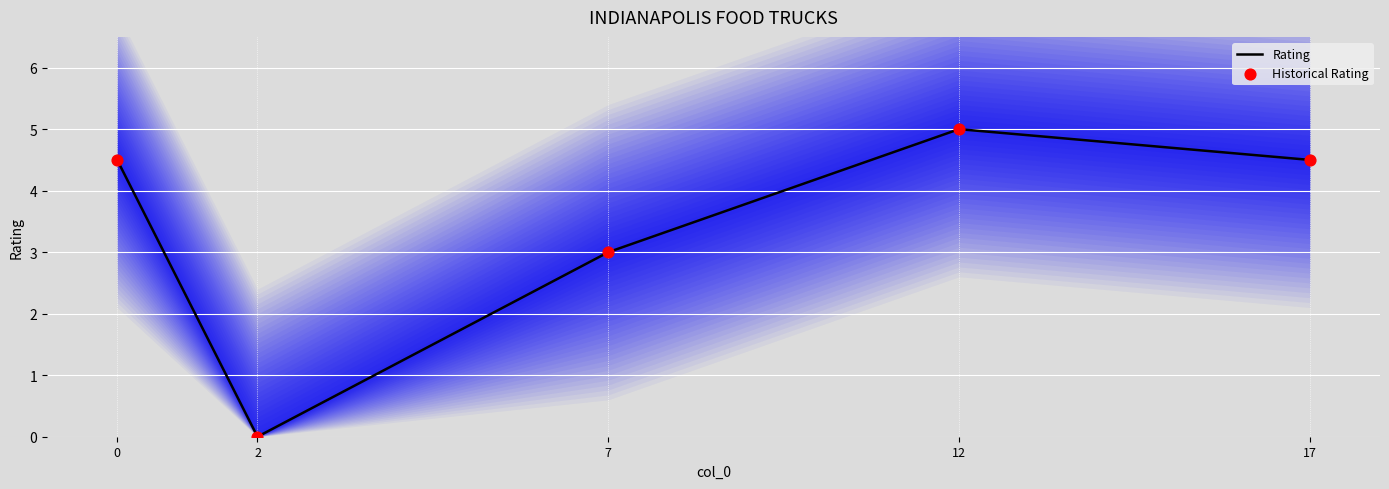

At how many categories does at least one series exceed 3?

3